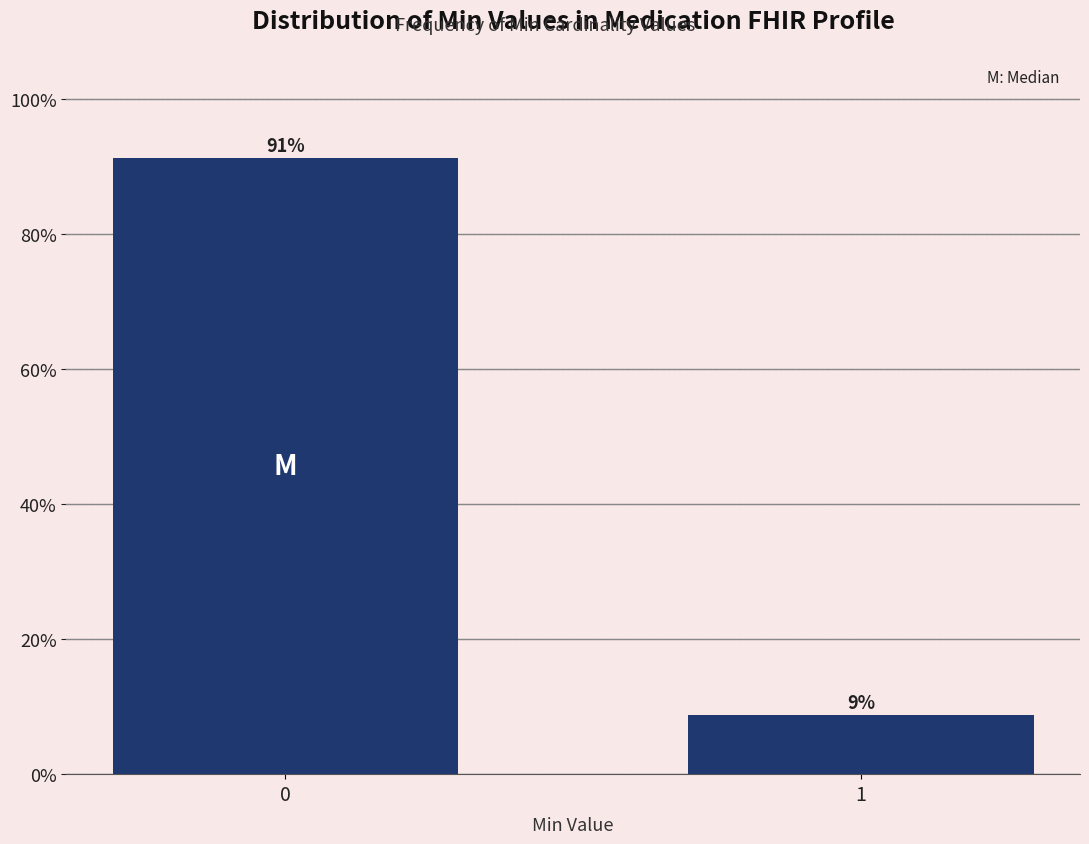

What is the sum of all values?

100.0